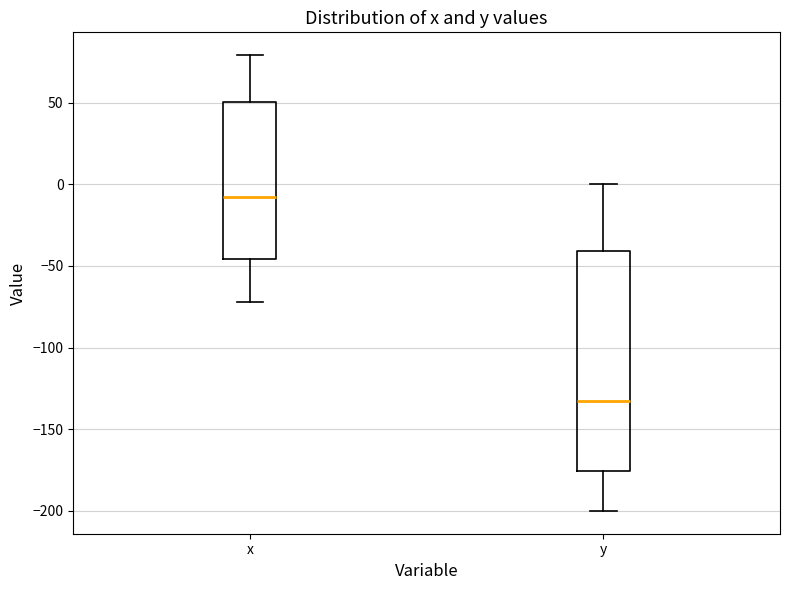

Which box's median line is the lowest?

y